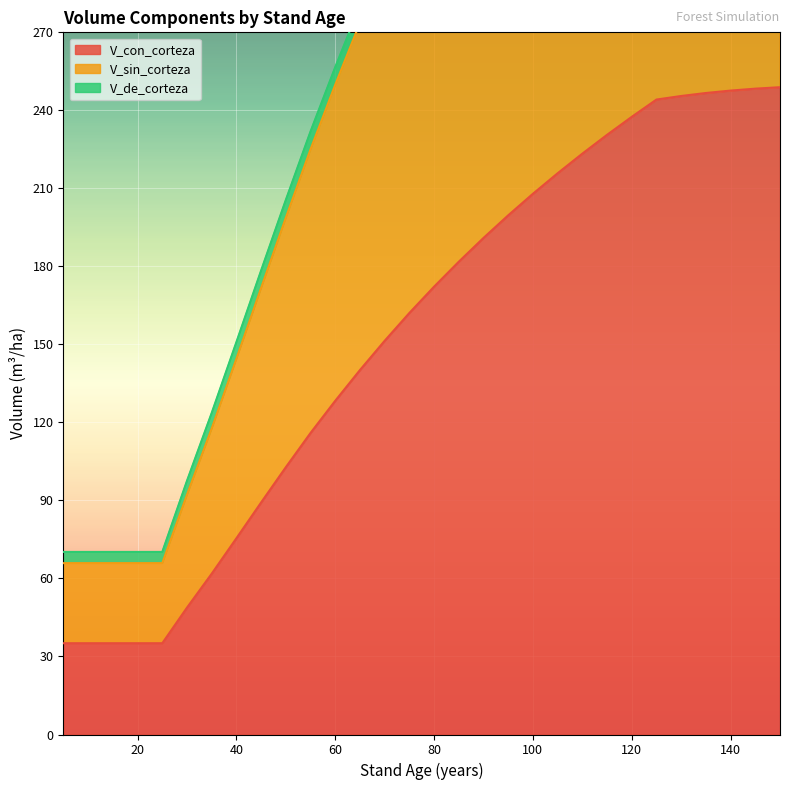

Is it true that V_sin_corteza equals 568.2 at 90?

False